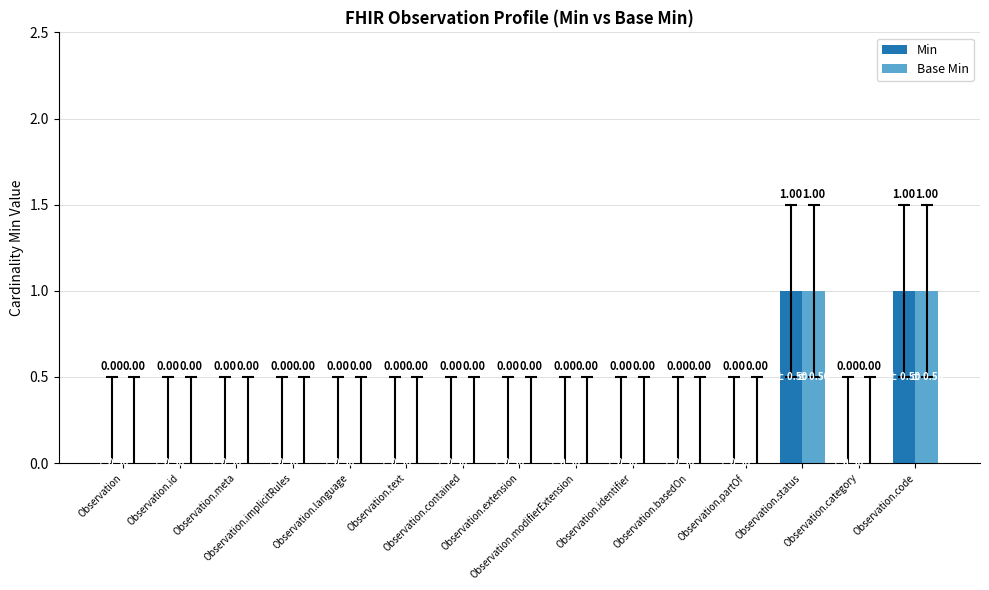

Count the Base Min values in the range 0 to 1.

15